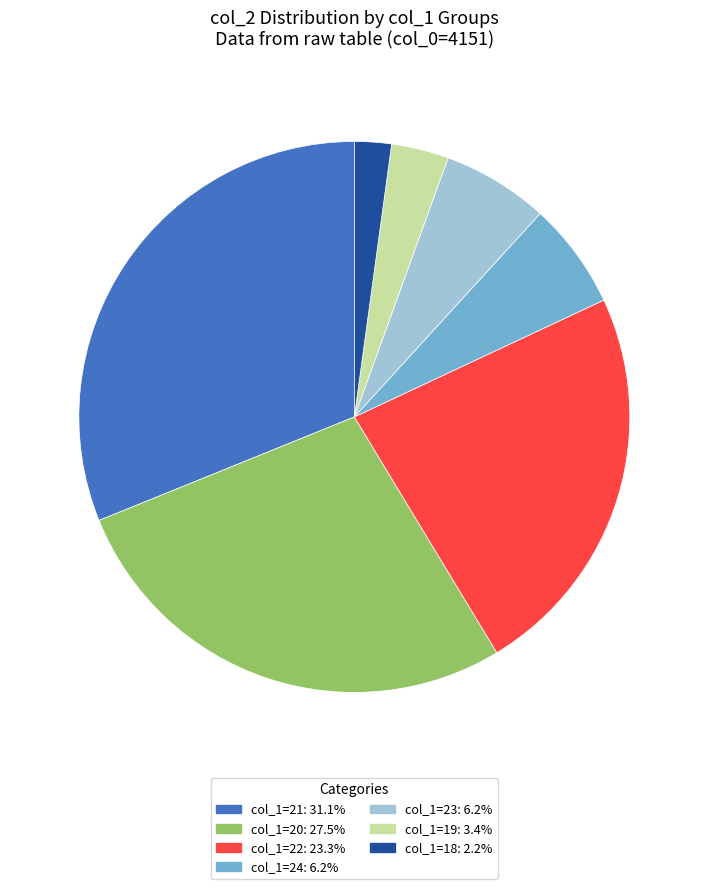

Does any single category account for the majority?

No